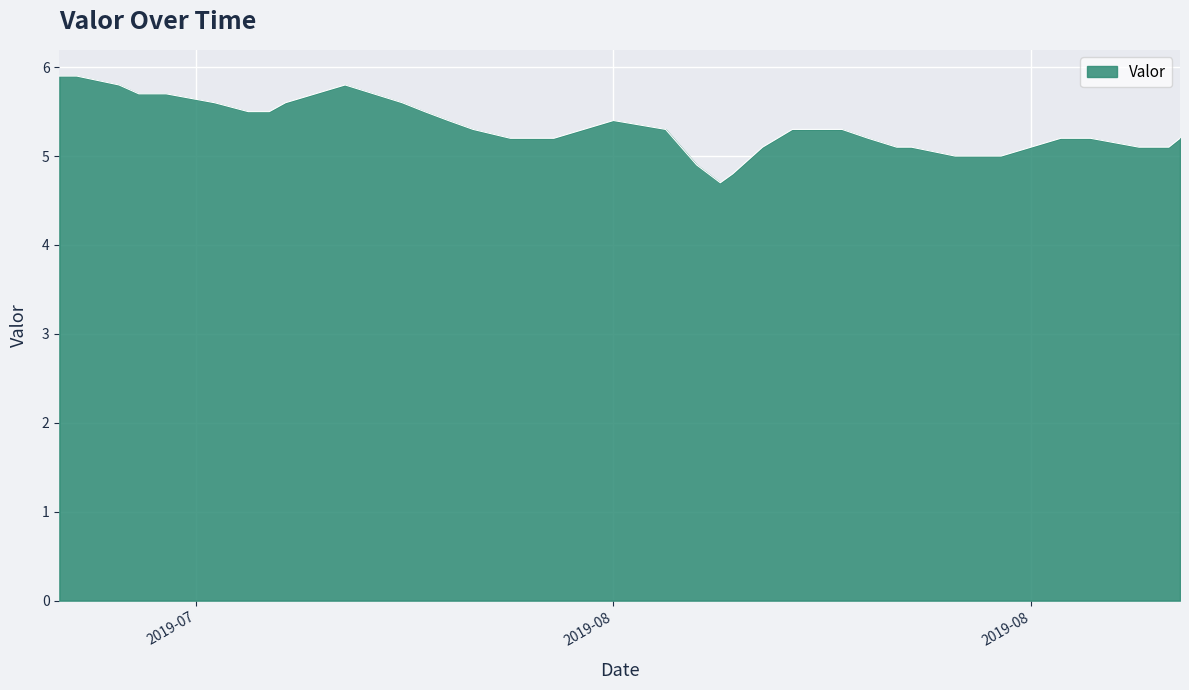

Does the chart have visible grid lines?

Yes